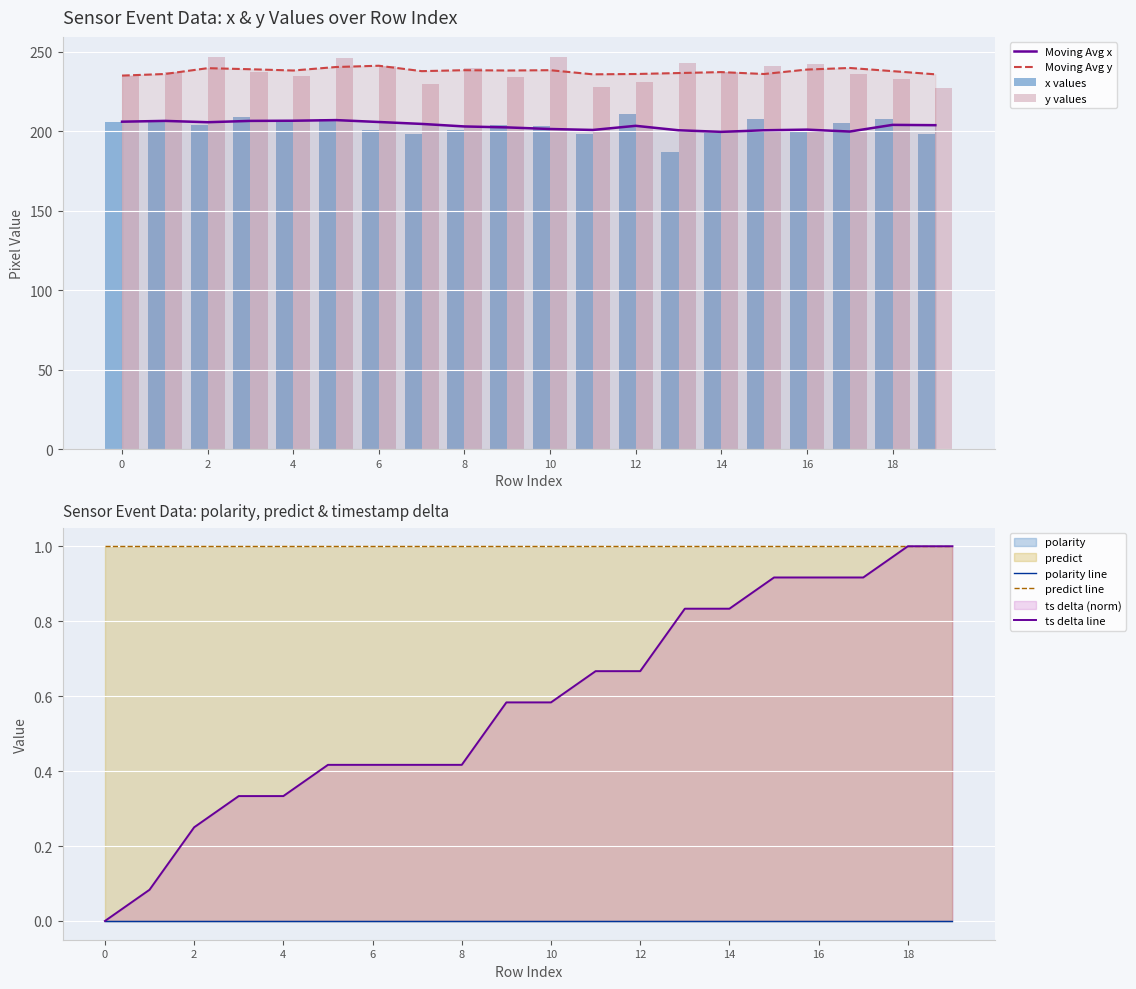

Rank the series by their maximum value, from highest to lowest.

y, x, timestamp